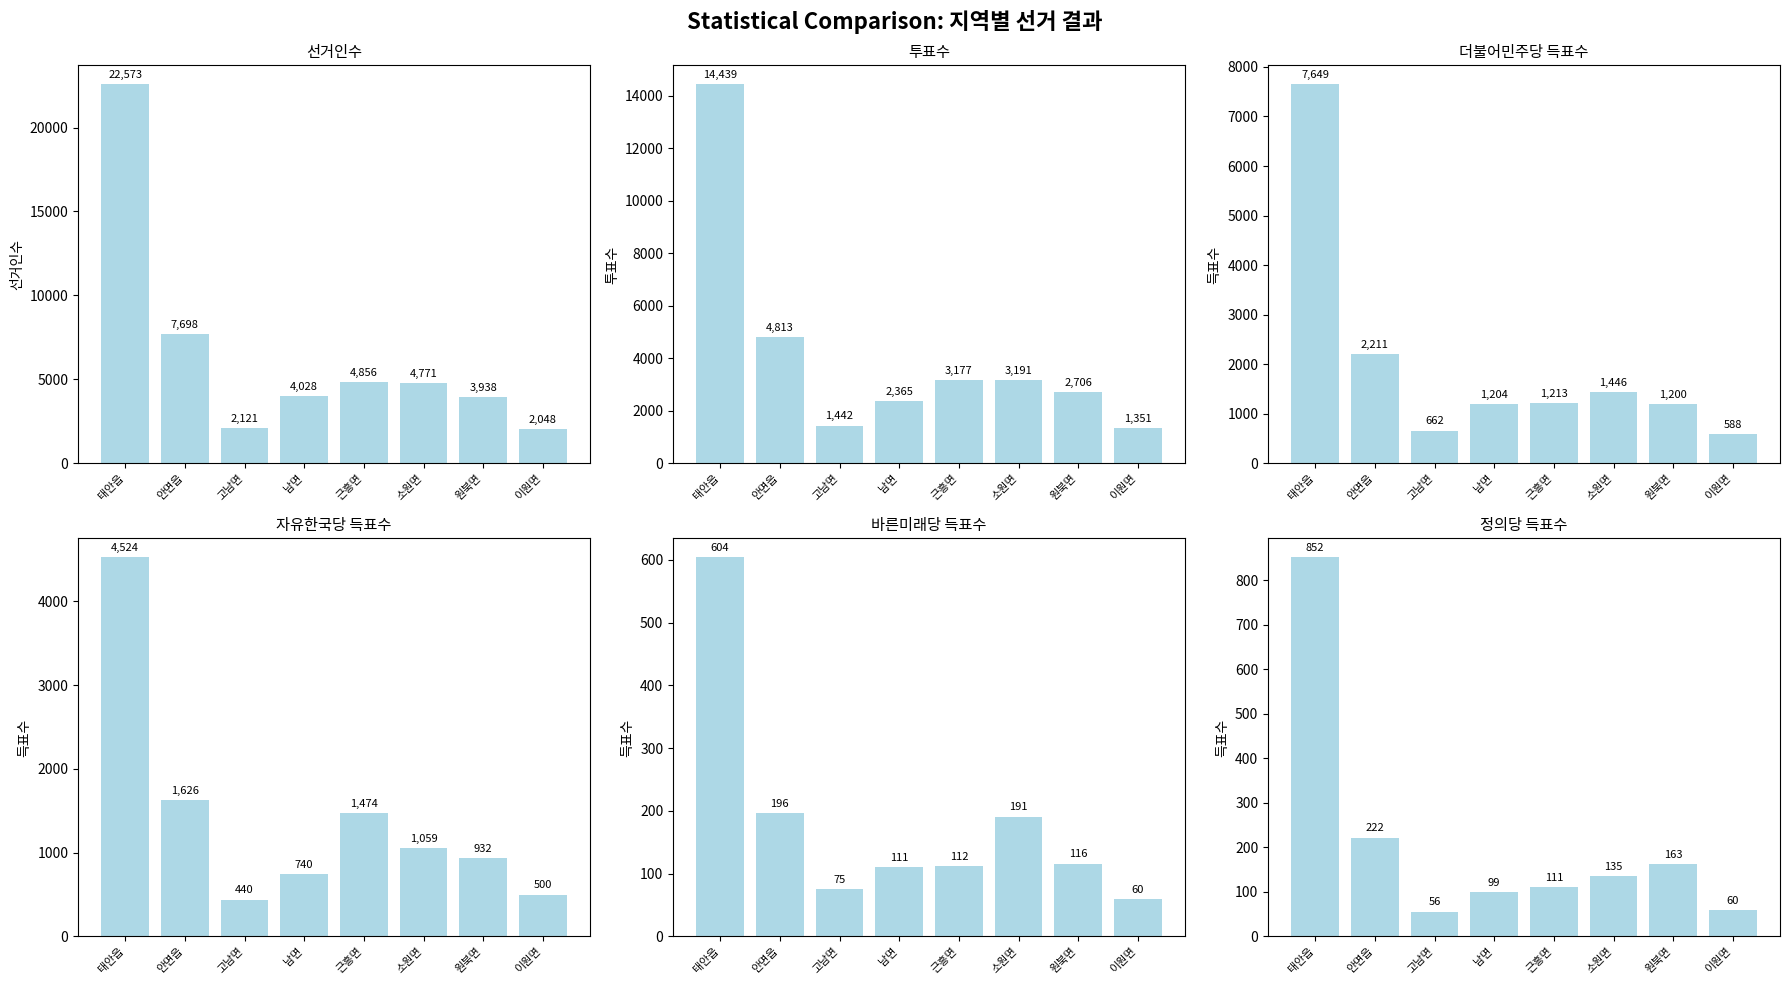

Rank the series by their maximum value, from highest to lowest.

선거인수, 투표수, 더불어민주당, 자유한국당, 정의당, 바른미래당